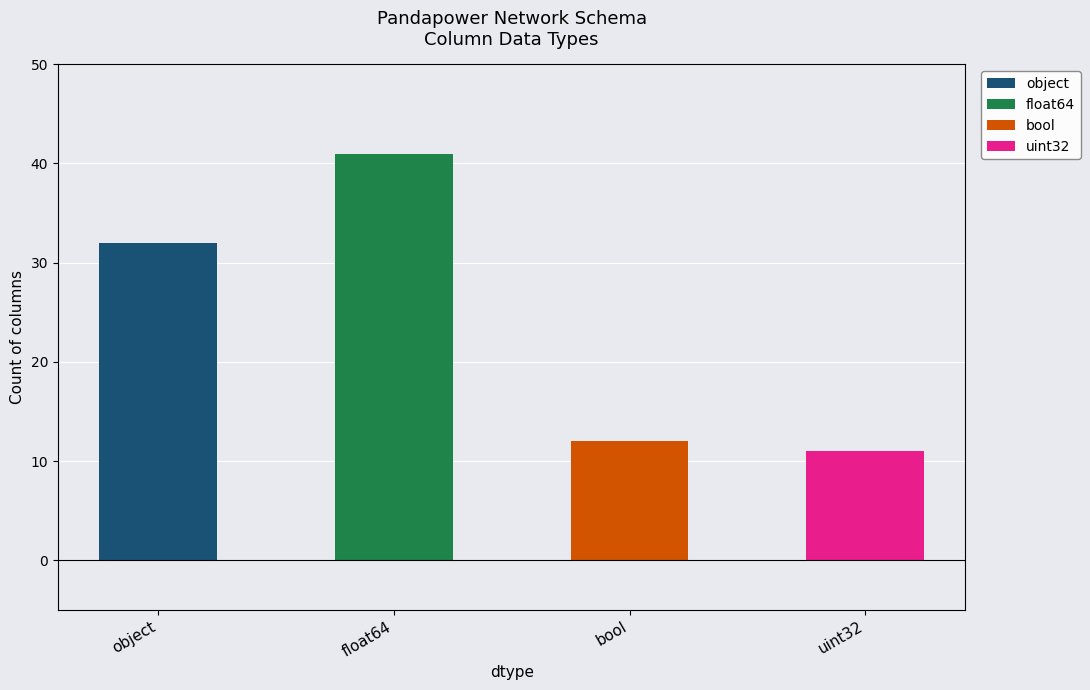

Are the bars grouped side by side (vs. stacked)?

No